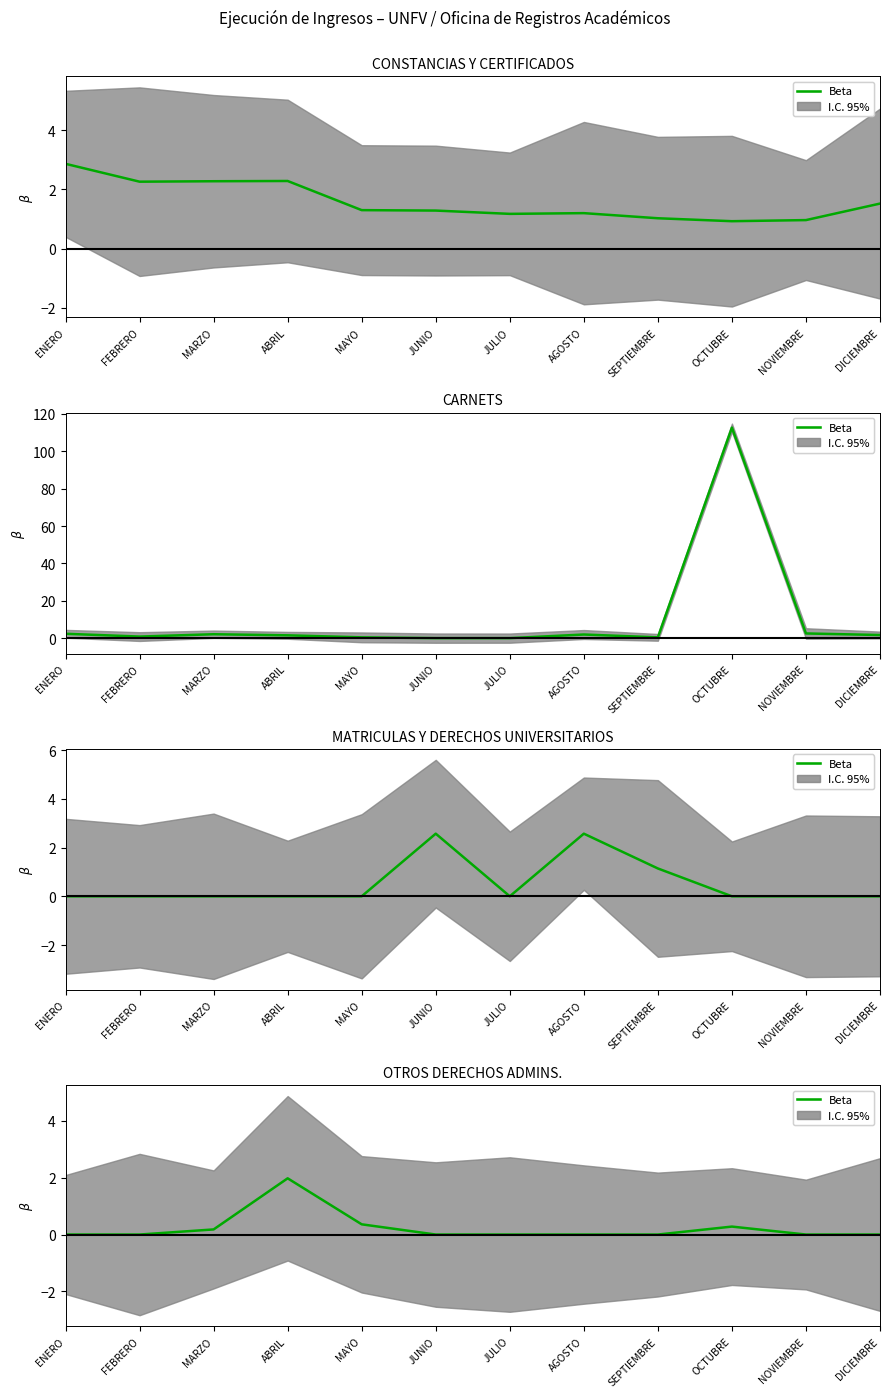

What is the change in value from ABRIL to NOVIEMBRE?

-2.0